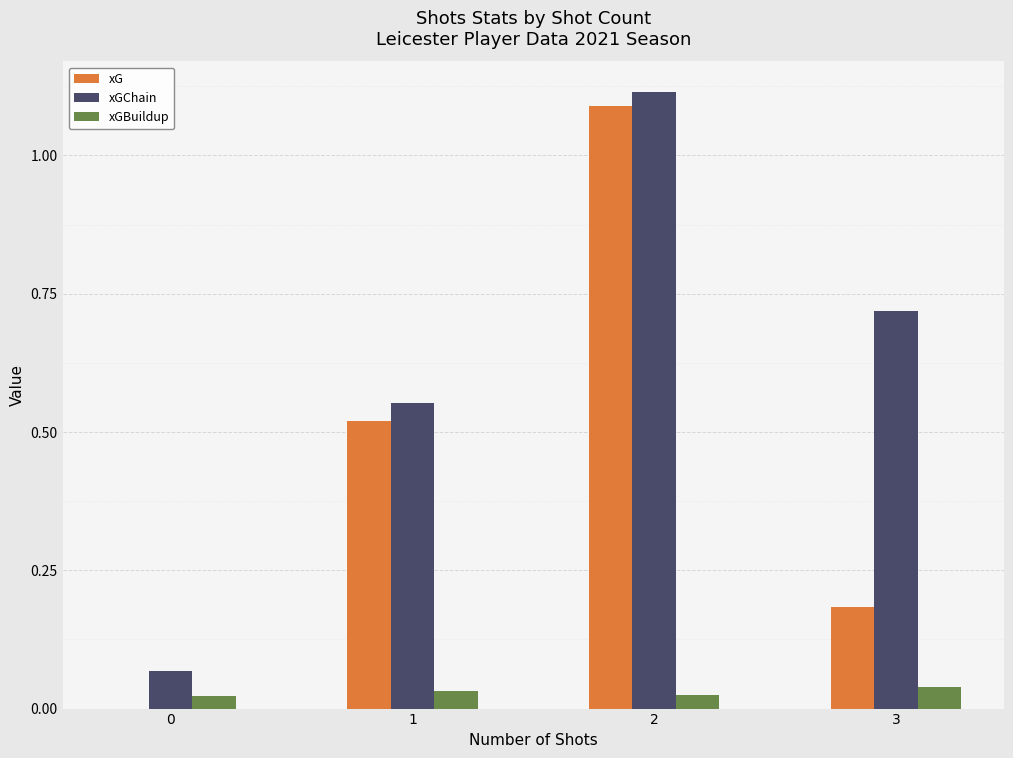

What is the sum of the xG values at 3 and 2?

1.3